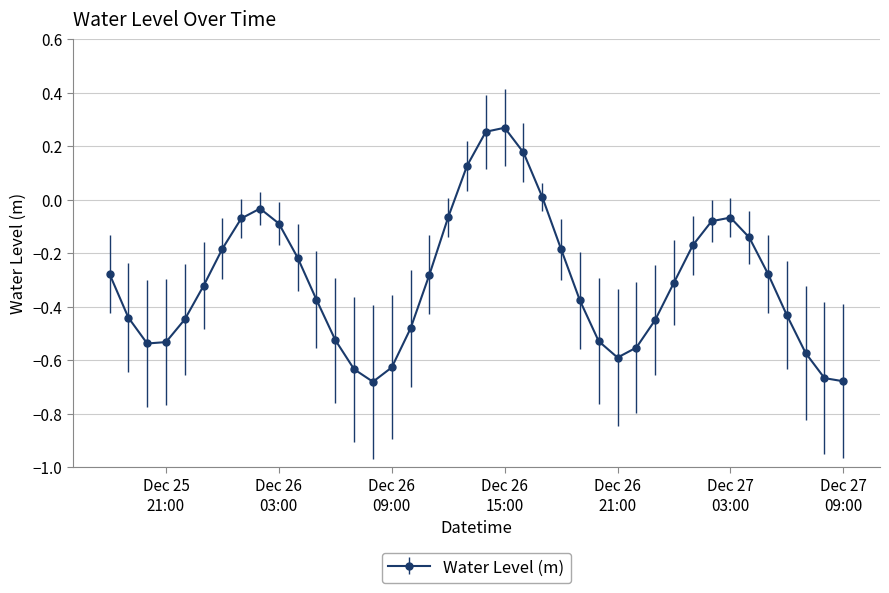

Does the chart display data point markers on the line(s)?

Yes